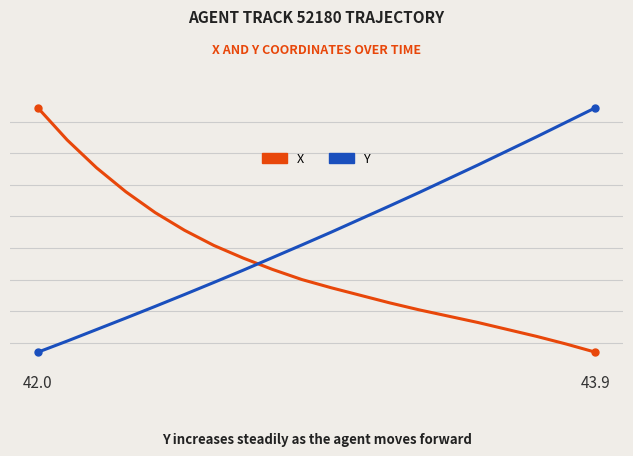

List the series in order of their overall mean, lowest first.

X, Y